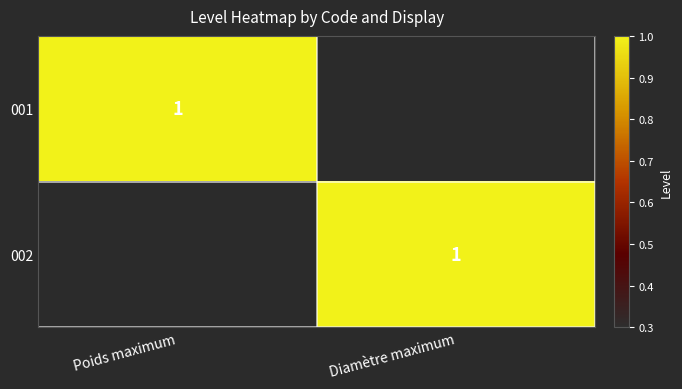

True or false: 001 has a value of 1 at Poids maximum.

True